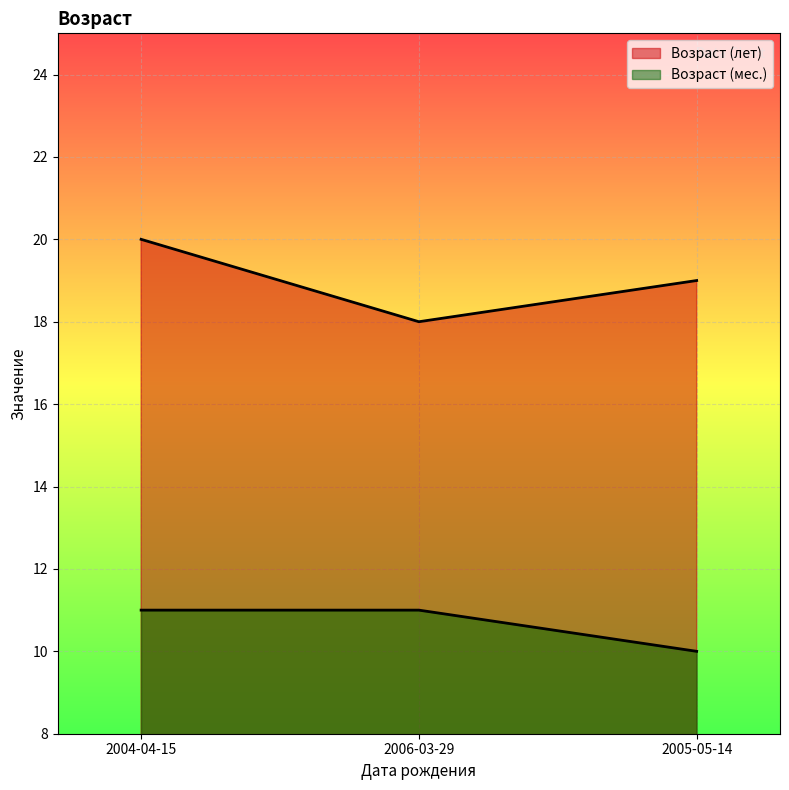

What is the total value across all series at 2006-03-29?

29